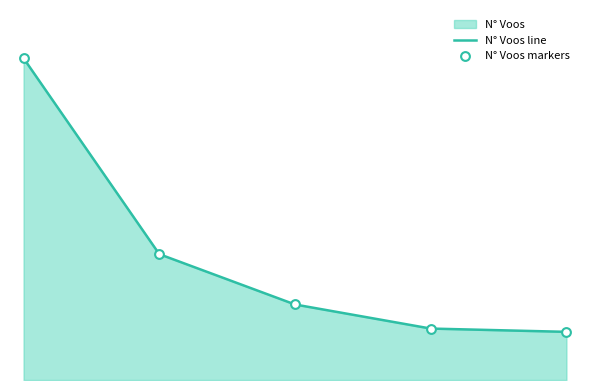

Which series has the widest spread of Y values?

N° Voos line